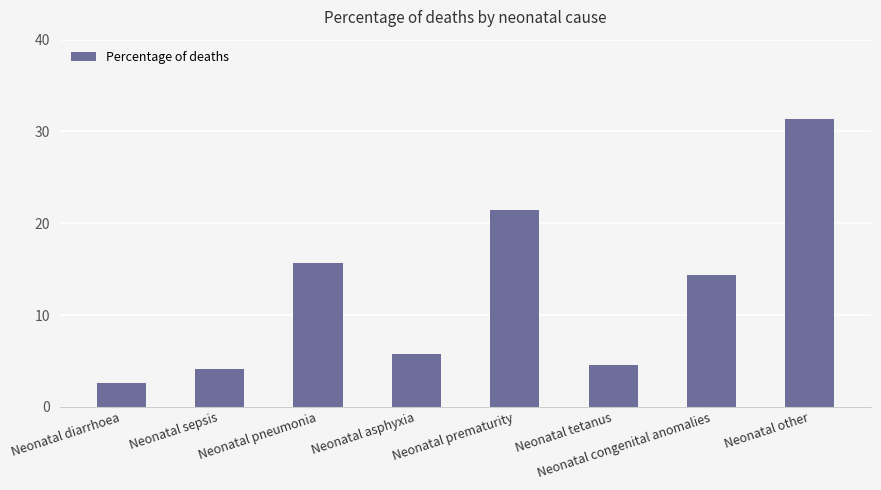

Reading left to right, transcribe all the data shown in this chart.

Neonatal diarrhoea=0.0	Neonatal sepsis=0.0	Neonatal pneumonia=0.2	Neonatal asphyxia=0.1	Neonatal prematurity=0.2	Neonatal tetanus=0.0	Neonatal congenital anomalies=0.1	Neonatal other=0.3